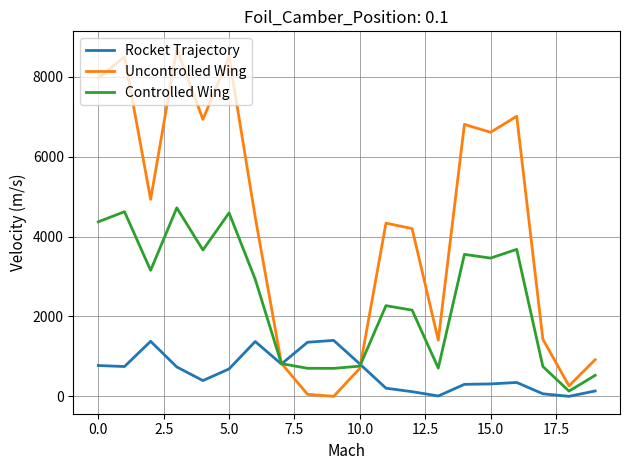

How many lines are shown in the chart?

3